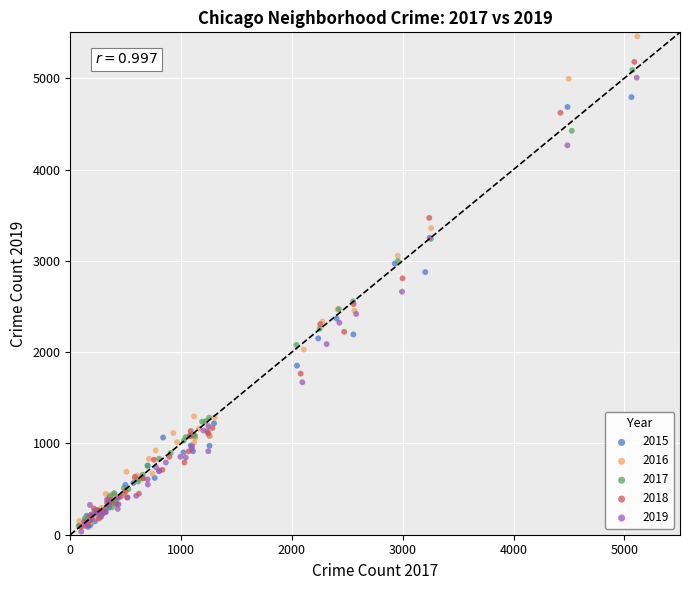

What are all the series names shown in the legend?

2015, 2016, 2017, 2018, 2019